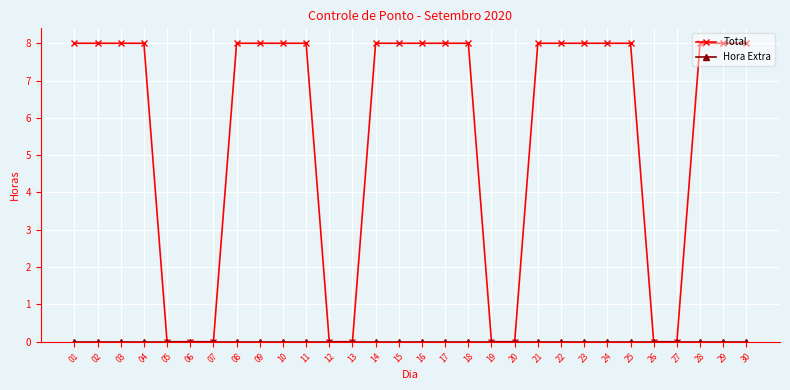

What is the highest value of the Total series?

8